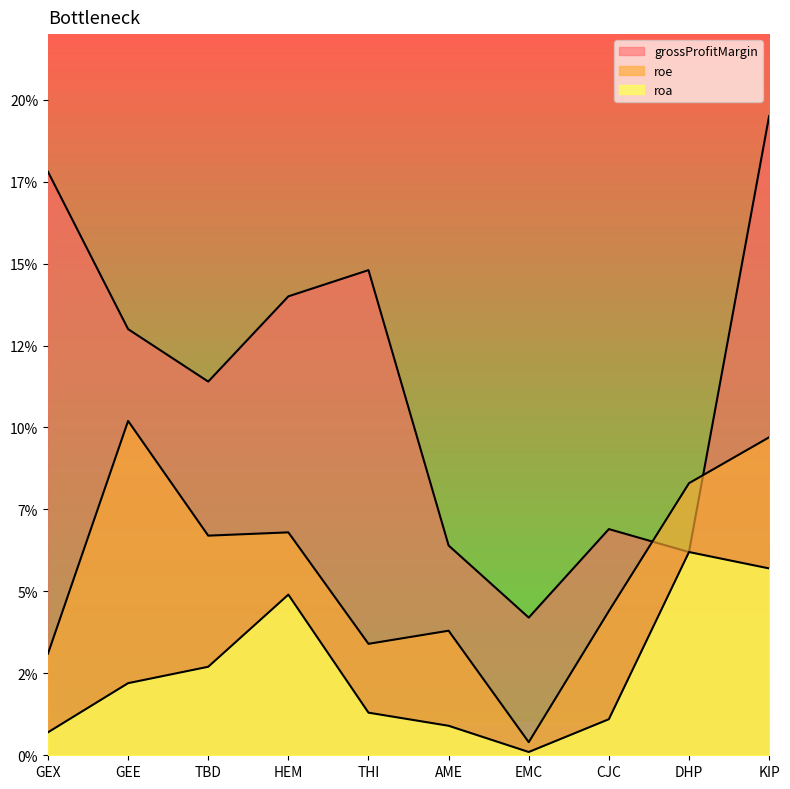

True or false: roa and roe cross at least once.

False